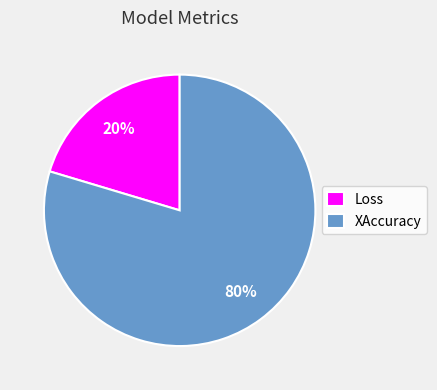

Is XAccuracy the majority of the pie?

Yes